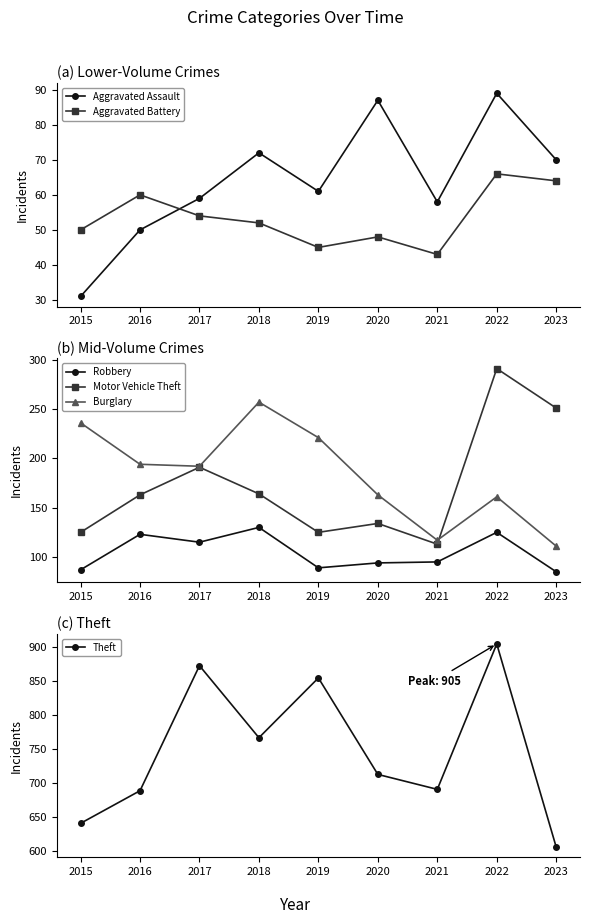

In Burglary, how many points are higher than both neighbors (excluding endpoints)?

2